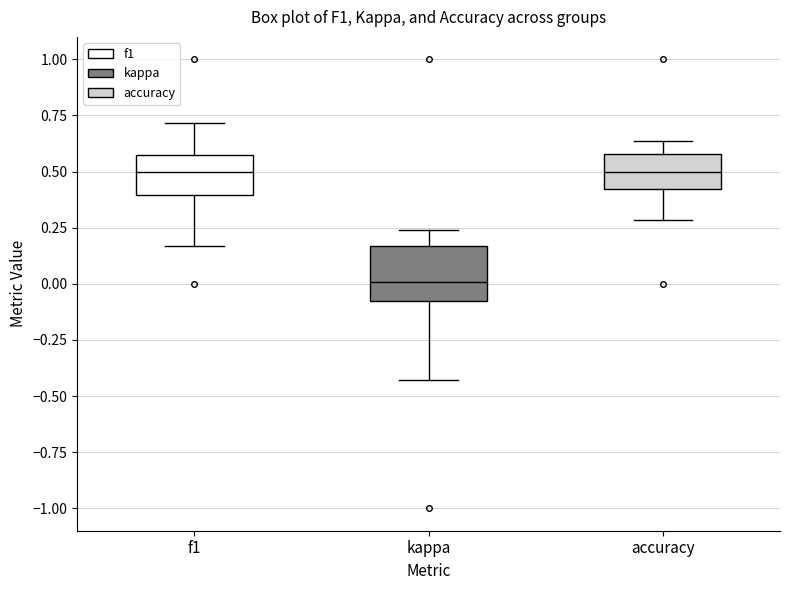

Comparing the boxes themselves (not the whiskers), which one is the tallest?

kappa